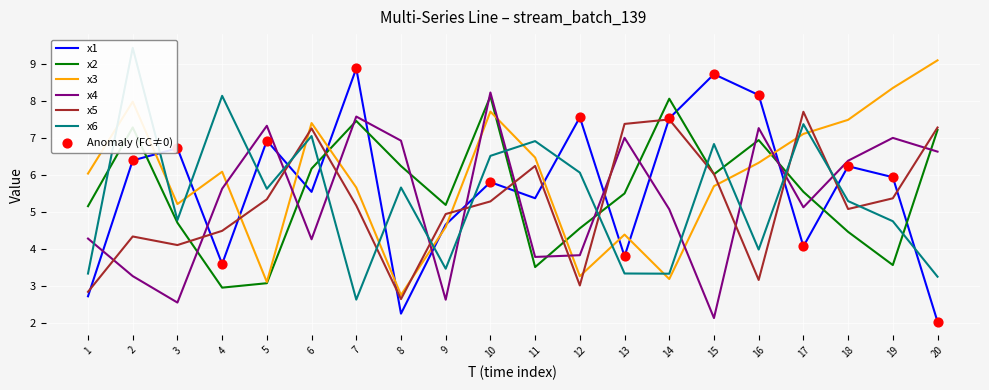

What is the total value across all series at 2?

38.7